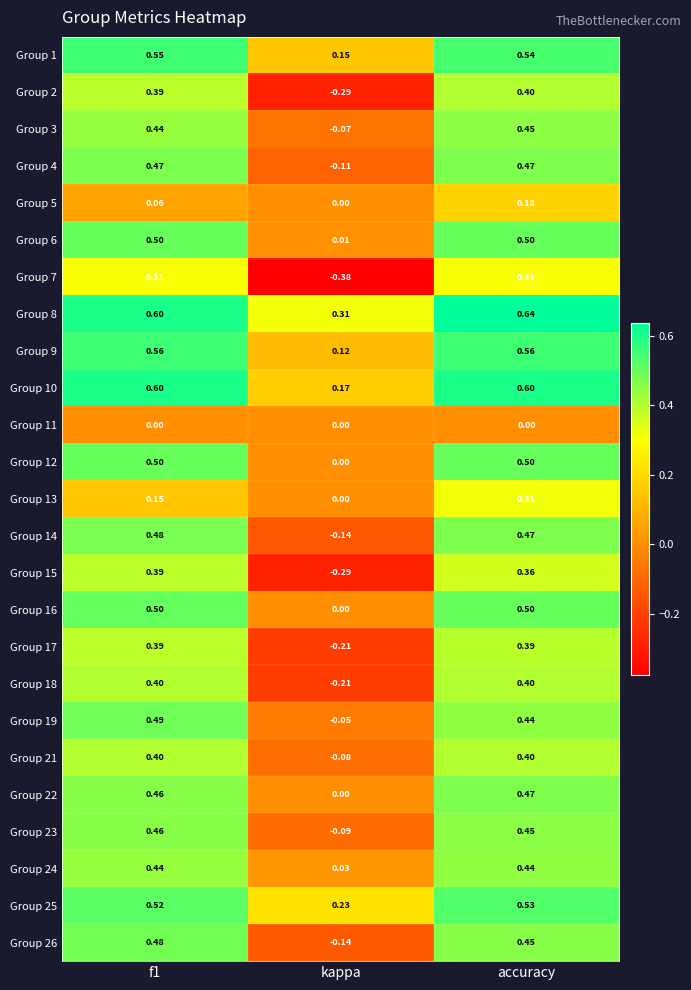

Where is Group 3 nearest to the value 0?

kappa